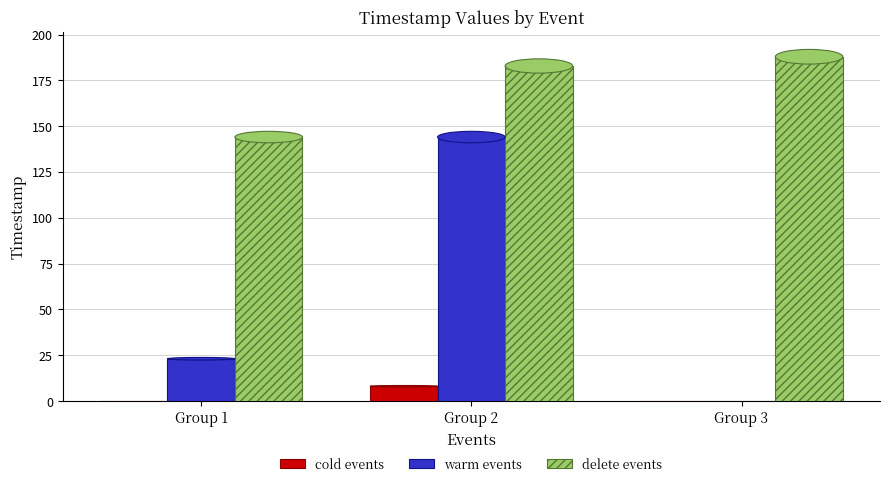

Which category has the highest value in the warm events series?

Group 2